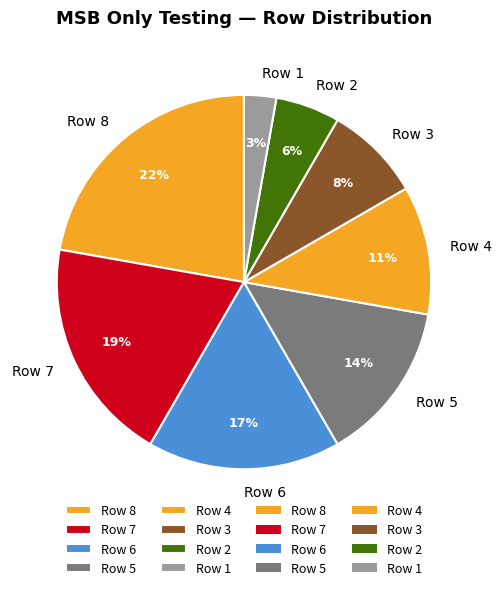

Is it true that Row 8 is 29% of the pie?

False